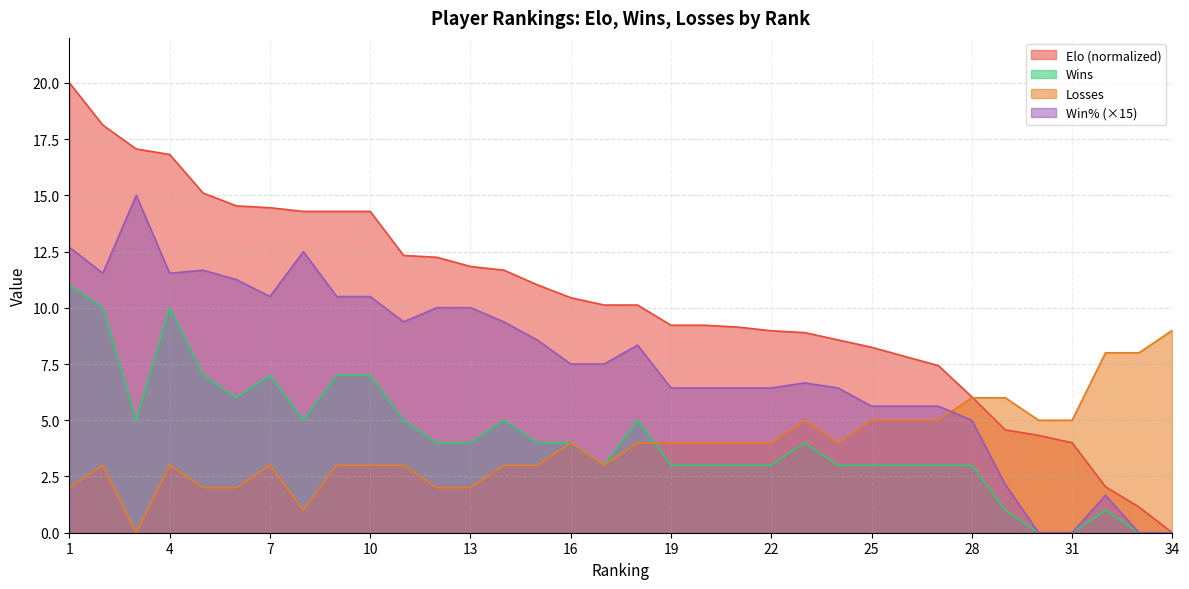

What is the average value of the Losses series?

3.9